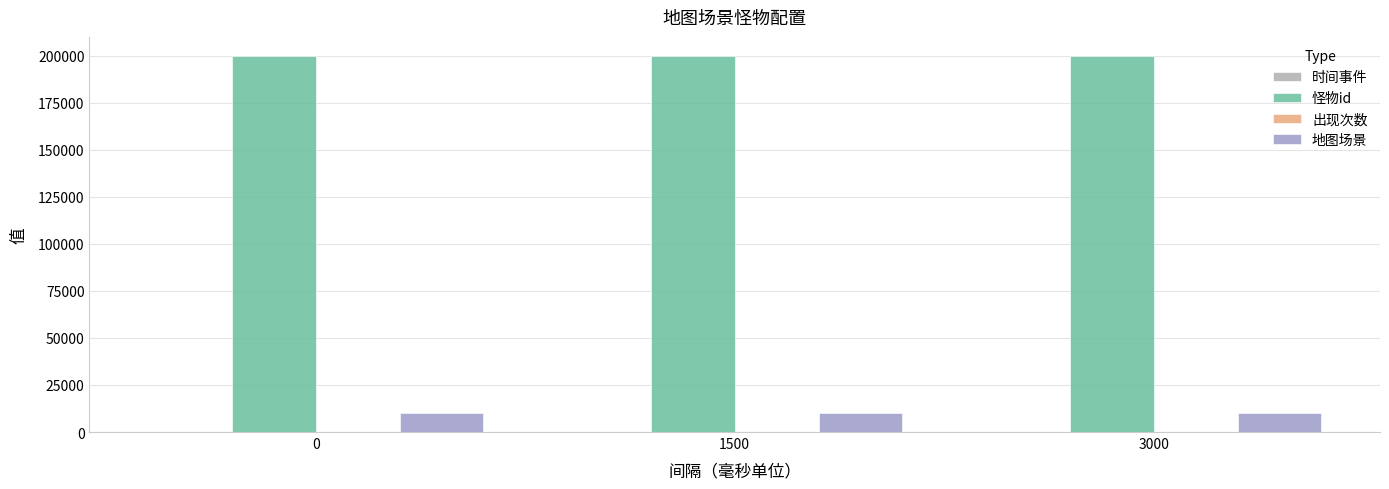

How many data points does each series have?

3